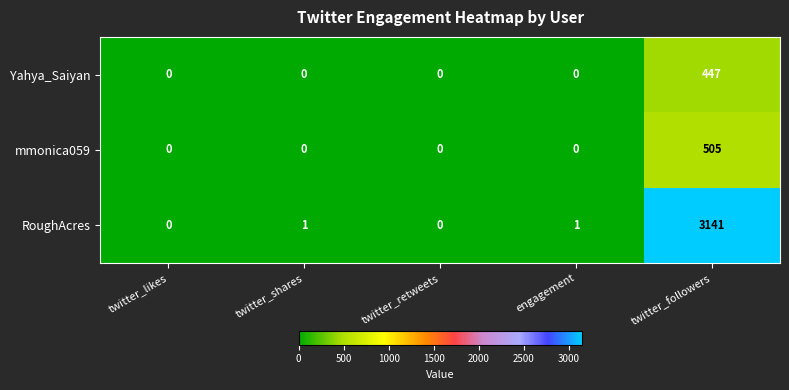

What is the difference between the highest and lowest values at twitter_shares?

1